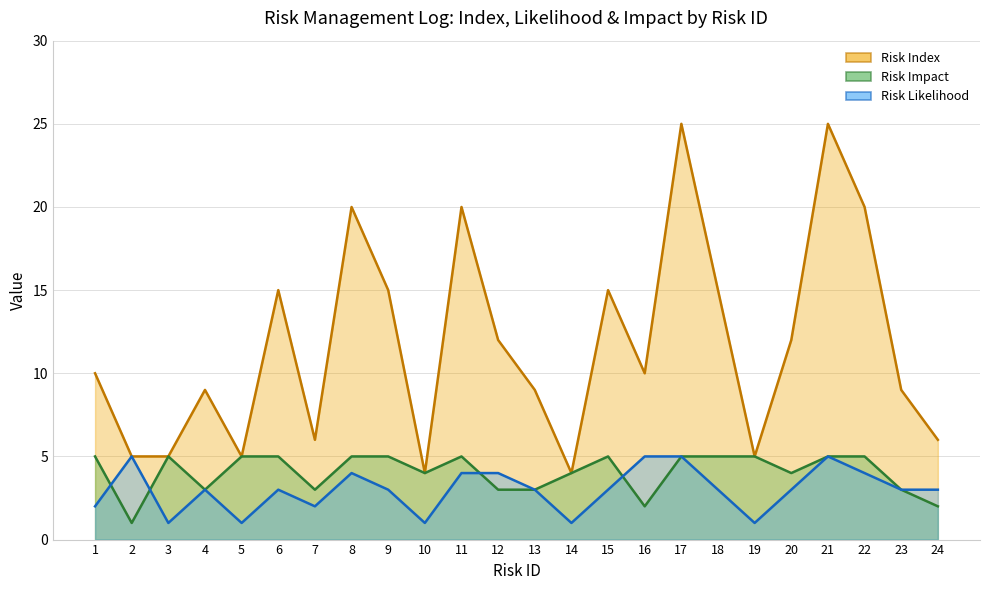

Between which two adjacent categories do Risk Likelihood and Risk Impact first intersect?

1 and 2